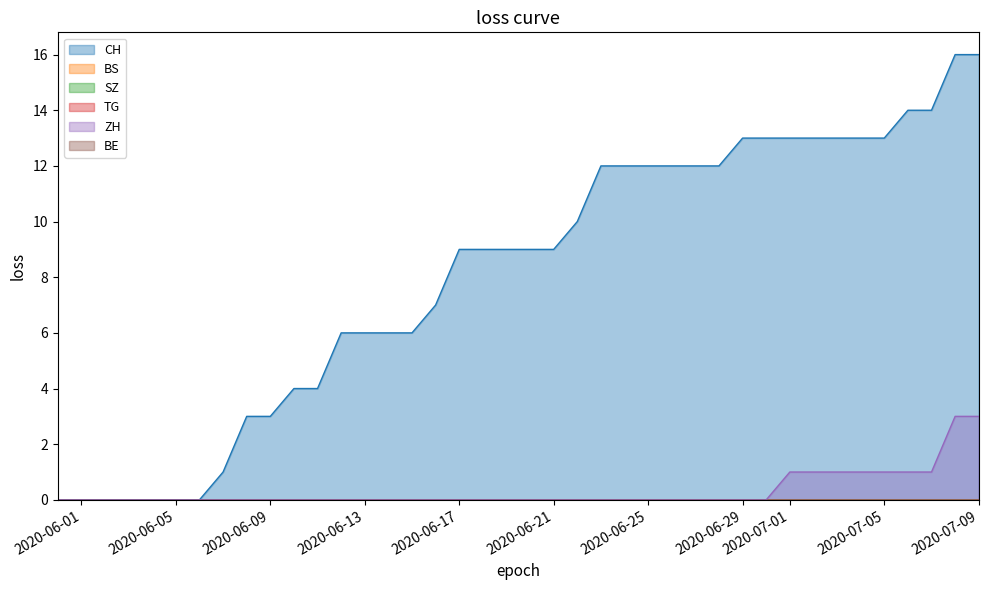

Reading left to right, transcribe all the data shown in this chart.

CH: 2020-05-31=0	2020-06-01=0	2020-06-02=0	2020-06-03=0	2020-06-04=0	2020-06-05=0	2020-06-06=0	2020-06-07=1	2020-06-08=3	2020-06-09=3	2020-06-10=4	2020-06-11=4	2020-06-12=6	2020-06-13=6	2020-06-14=6	2020-06-15=6	2020-06-16=7	2020-06-17=9	2020-06-18=9	2020-06-19=9	2020-06-20=9	2020-06-21=9	2020-06-22=10	2020-06-23=12	2020-06-24=12	2020-06-25=12	2020-06-26=12	2020-06-27=12	2020-06-28=12	2020-06-29=13	2020-06-30=13	2020-07-01=13	2020-07-02=13	2020-07-03=13	2020-07-04=13	2020-07-05=13	2020-07-06=14	2020-07-07=14	2020-07-08=16	2020-07-09=16
BS: 2020-05-31=0	2020-06-01=0	2020-06-02=0	2020-06-03=0	2020-06-04=0	2020-06-05=0	2020-06-06=0	2020-06-07=0	2020-06-08=0	2020-06-09=0	2020-06-10=0	2020-06-11=0	2020-06-12=0	2020-06-13=0	2020-06-14=0	2020-06-15=0	2020-06-16=0	2020-06-17=0	2020-06-18=0	2020-06-19=0	2020-06-20=0	2020-06-21=0	2020-06-22=0	2020-06-23=0	2020-06-24=0	2020-06-25=0	2020-06-26=0	2020-06-27=0	2020-06-28=0	2020-06-29=0	2020-06-30=0	2020-07-01=0	2020-07-02=0	2020-07-03=0	2020-07-04=0	2020-07-05=0	2020-07-06=0	2020-07-07=0	2020-07-08=0	2020-07-09=0
SZ: 2020-05-31=0	2020-06-01=0	2020-06-02=0	2020-06-03=0	2020-06-04=0	2020-06-05=0	2020-06-06=0	2020-06-07=0	2020-06-08=0	2020-06-09=0	2020-06-10=0	2020-06-11=0	2020-06-12=0	2020-06-13=0	2020-06-14=0	2020-06-15=0	2020-06-16=0	2020-06-17=0	2020-06-18=0	2020-06-19=0	2020-06-20=0	2020-06-21=0	2020-06-22=0	2020-06-23=0	2020-06-24=0	2020-06-25=0	2020-06-26=0	2020-06-27=0	2020-06-28=0	2020-06-29=0	2020-06-30=0	2020-07-01=0	2020-07-02=0	2020-07-03=0	2020-07-04=0	2020-07-05=0	2020-07-06=0	2020-07-07=0	2020-07-08=0	2020-07-09=0
TG: 2020-05-31=0	2020-06-01=0	2020-06-02=0	2020-06-03=0	2020-06-04=0	2020-06-05=0	2020-06-06=0	2020-06-07=0	2020-06-08=0	2020-06-09=0	2020-06-10=0	2020-06-11=0	2020-06-12=0	2020-06-13=0	2020-06-14=0	2020-06-15=0	2020-06-16=0	2020-06-17=0	2020-06-18=0	2020-06-19=0	2020-06-20=0	2020-06-21=0	2020-06-22=0	2020-06-23=0	2020-06-24=0	2020-06-25=0	2020-06-26=0	2020-06-27=0	2020-06-28=0	2020-06-29=0	2020-06-30=0	2020-07-01=0	2020-07-02=0	2020-07-03=0	2020-07-04=0	2020-07-05=0	2020-07-06=0	2020-07-07=0	2020-07-08=0	2020-07-09=0
ZH: 2020-05-31=0	2020-06-01=0	2020-06-02=0	2020-06-03=0	2020-06-04=0	2020-06-05=0	2020-06-06=0	2020-06-07=0	2020-06-08=0	2020-06-09=0	2020-06-10=0	2020-06-11=0	2020-06-12=0	2020-06-13=0	2020-06-14=0	2020-06-15=0	2020-06-16=0	2020-06-17=0	2020-06-18=0	2020-06-19=0	2020-06-20=0	2020-06-21=0	2020-06-22=0	2020-06-23=0	2020-06-24=0	2020-06-25=0	2020-06-26=0	2020-06-27=0	2020-06-28=0	2020-06-29=0	2020-06-30=0	2020-07-01=1	2020-07-02=1	2020-07-03=1	2020-07-04=1	2020-07-05=1	2020-07-06=1	2020-07-07=1	2020-07-08=3	2020-07-09=3
BE: 2020-05-31=0	2020-06-01=0	2020-06-02=0	2020-06-03=0	2020-06-04=0	2020-06-05=0	2020-06-06=0	2020-06-07=0	2020-06-08=0	2020-06-09=0	2020-06-10=0	2020-06-11=0	2020-06-12=0	2020-06-13=0	2020-06-14=0	2020-06-15=0	2020-06-16=0	2020-06-17=0	2020-06-18=0	2020-06-19=0	2020-06-20=0	2020-06-21=0	2020-06-22=0	2020-06-23=0	2020-06-24=0	2020-06-25=0	2020-06-26=0	2020-06-27=0	2020-06-28=0	2020-06-29=0	2020-06-30=0	2020-07-01=0	2020-07-02=0	2020-07-03=0	2020-07-04=0	2020-07-05=0	2020-07-06=0	2020-07-07=0	2020-07-08=0	2020-07-09=0